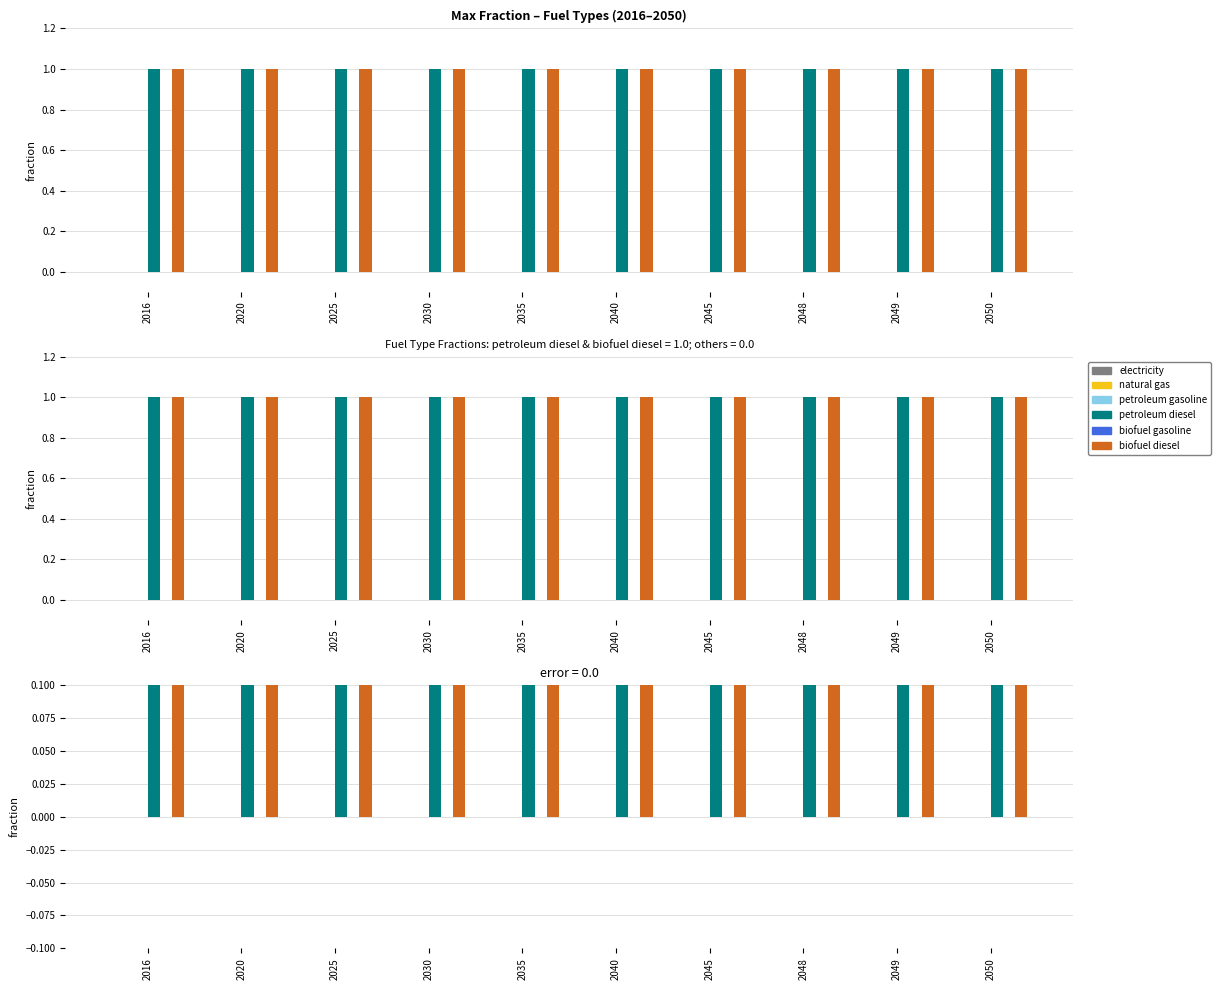

Between 2025 and 2040, which series saw the biggest shift?

electricity